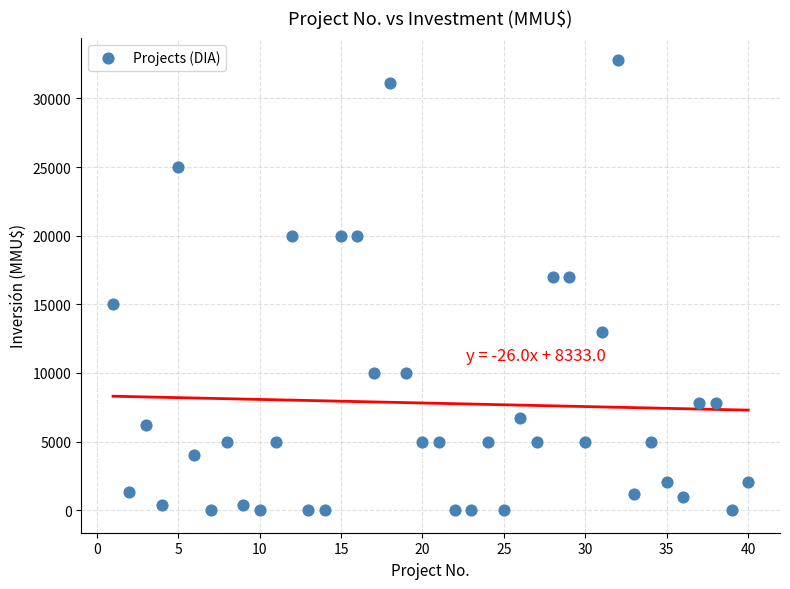

What is the range of Y values (max minus min)?

32775